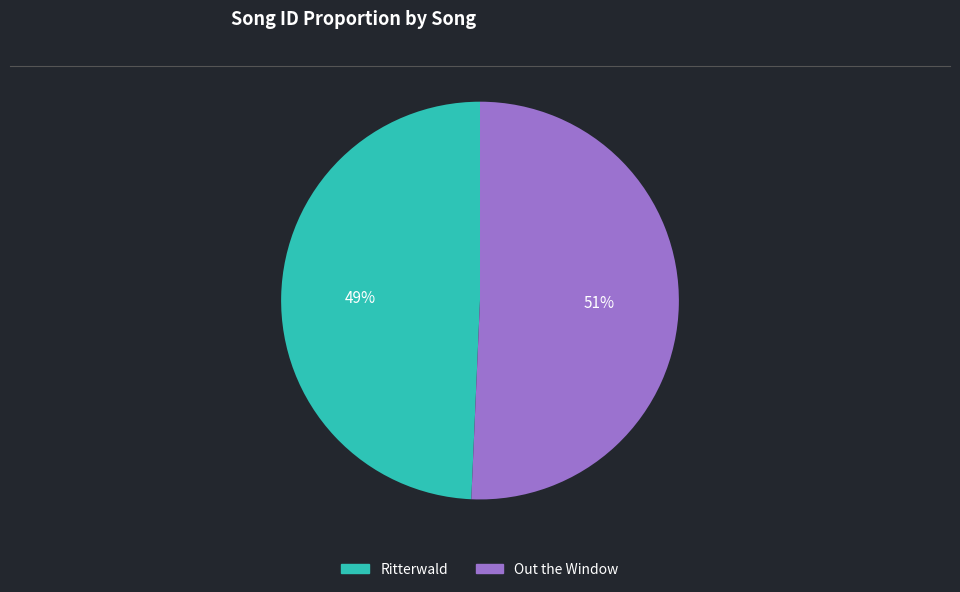

To the nearest percent, what is the average slice percentage?

50%